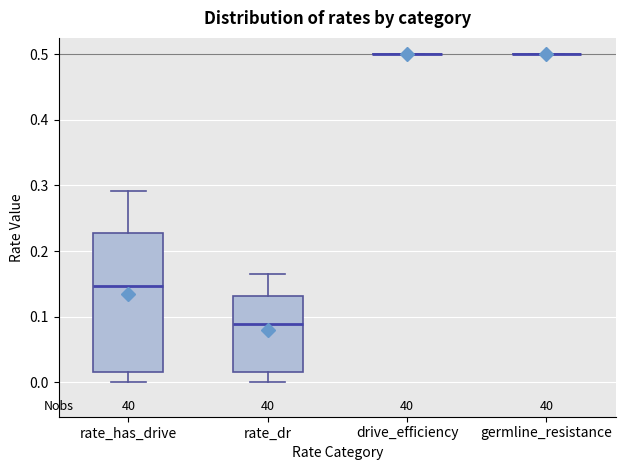

Reading left to right, read every box against the y-axis: the position of its median line, the range the box covers, and the ends of its whiskers. The values are not printed on the chart, so give them approximately, as read against the axis.

rate_has_drive: median 0.15, box 0.02 to 0.23, whiskers 0.00 to 0.29
rate_dr: median 0.09, box 0.02 to 0.13, whiskers 0.00 to 0.17
drive_efficiency: box collapsed to a line at 0.50, whiskers 0.50 to 0.50
germline_resistance: box collapsed to a line at 0.50, whiskers 0.50 to 0.50